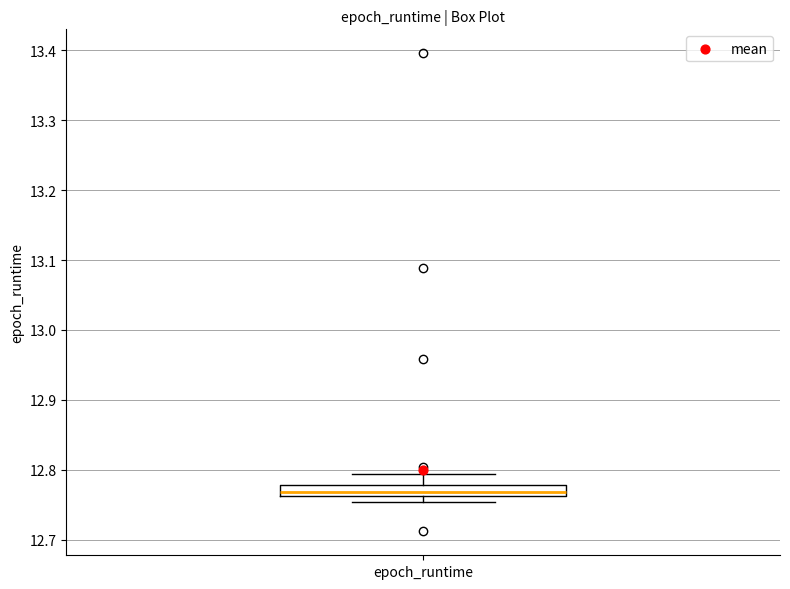

Read this box plot against the y-axis: the position of the median line, the range covered by the box, and the ends of both whiskers. The values are not printed on the chart, so give them approximately, as read against the axis.

median 12.77, box 12.76 to 12.78, whiskers 12.75 to 12.79